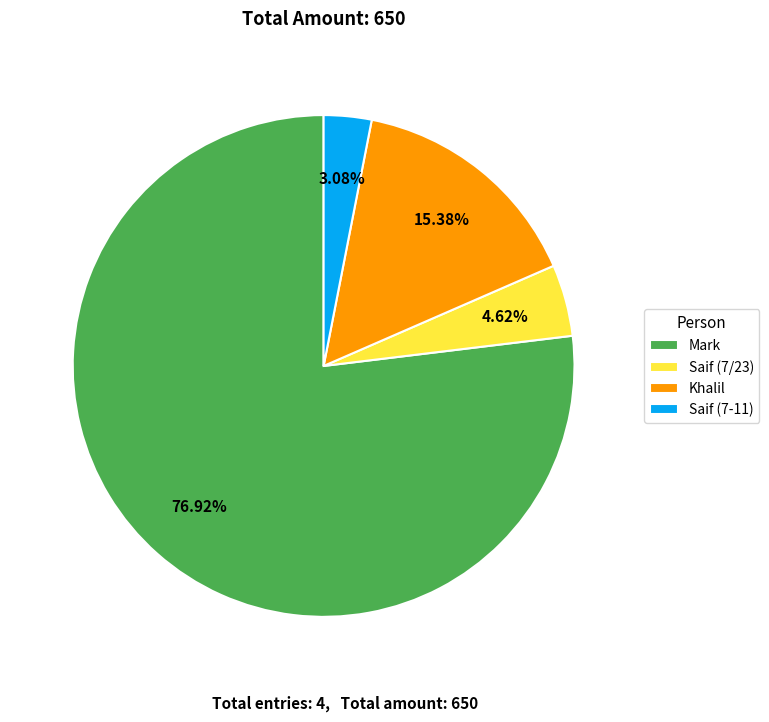

Combined, what portion of the pie is Mark and Khalil?

92.3%